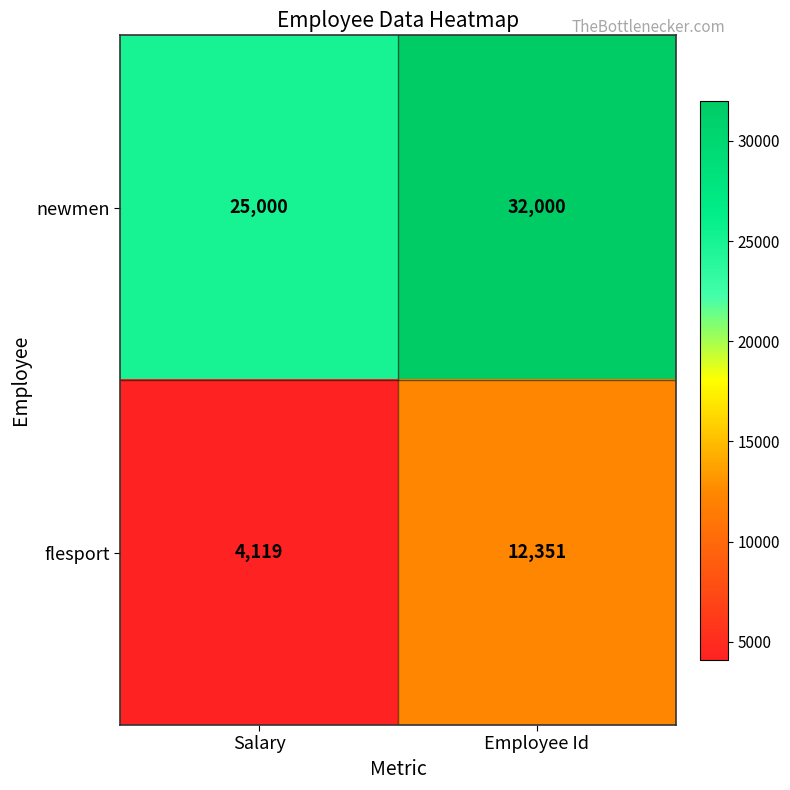

What is the minimum value for newmen?

25000